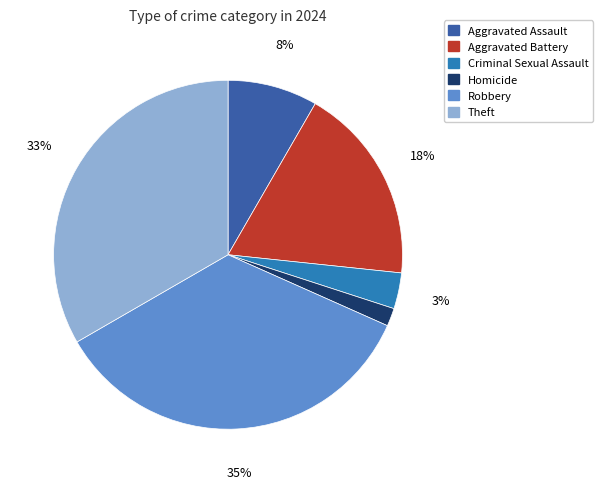

Rank the categories by value from highest to lowest.

Robbery, Theft, Aggravated Battery, Aggravated Assault, Criminal Sexual Assault, Homicide